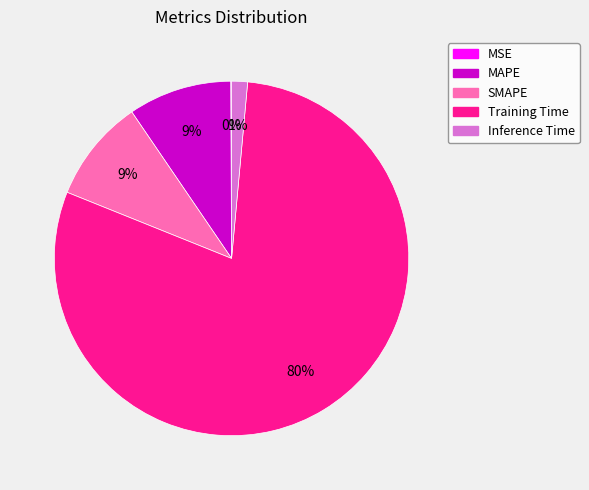

To the nearest percent, what percentage of the pie is SMAPE?

9%